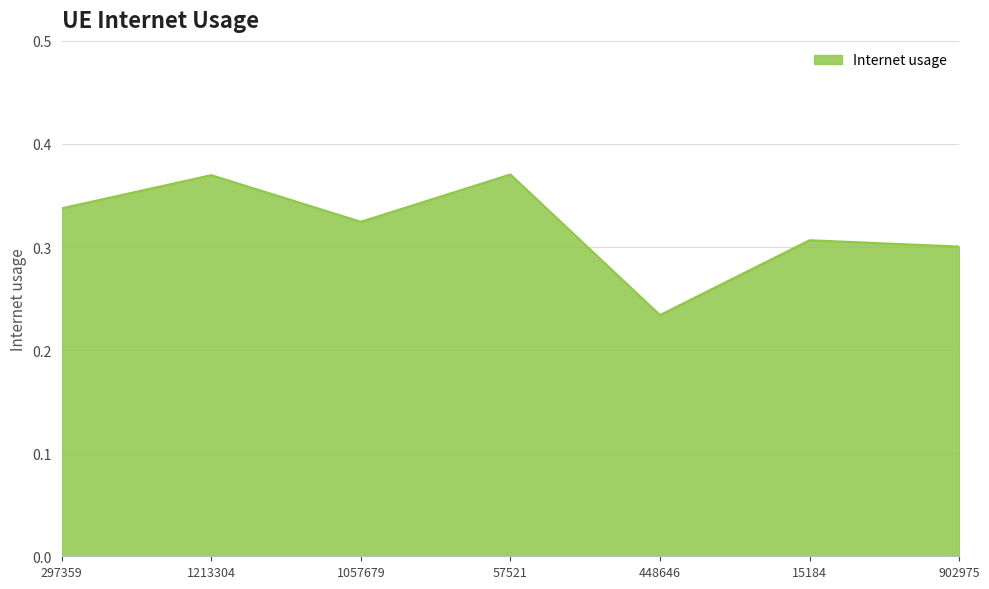

The value at 15184 is 0.3. True or false?

True